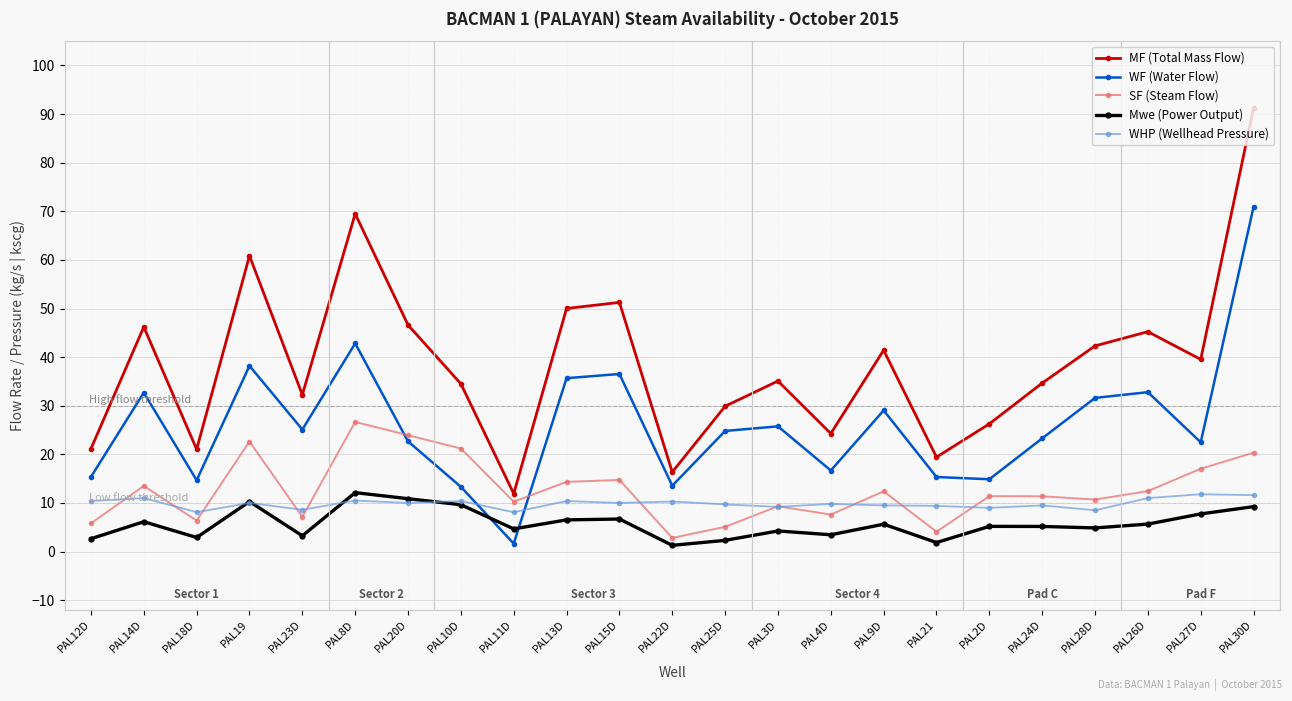

Which series has the largest total across all categories?

MF (Total Mass Flow)